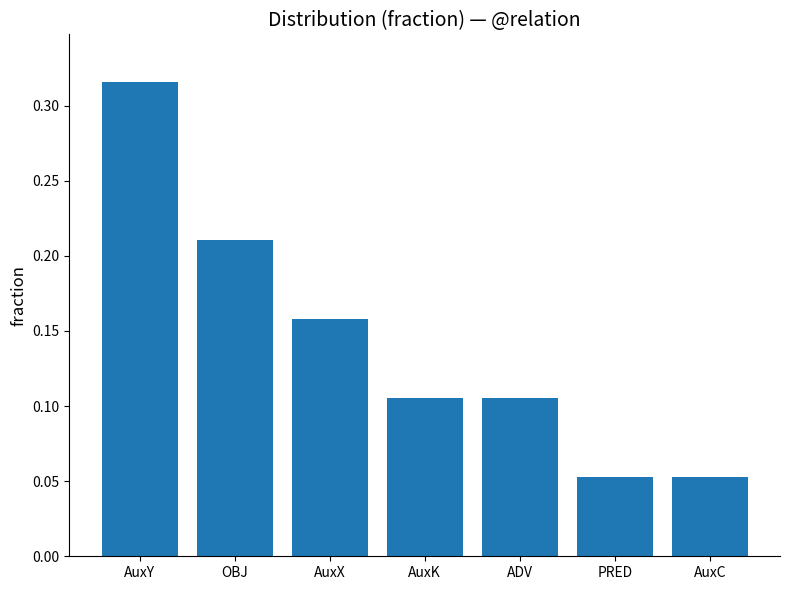

What is the change in value from AuxK to AuxC?

-0.1